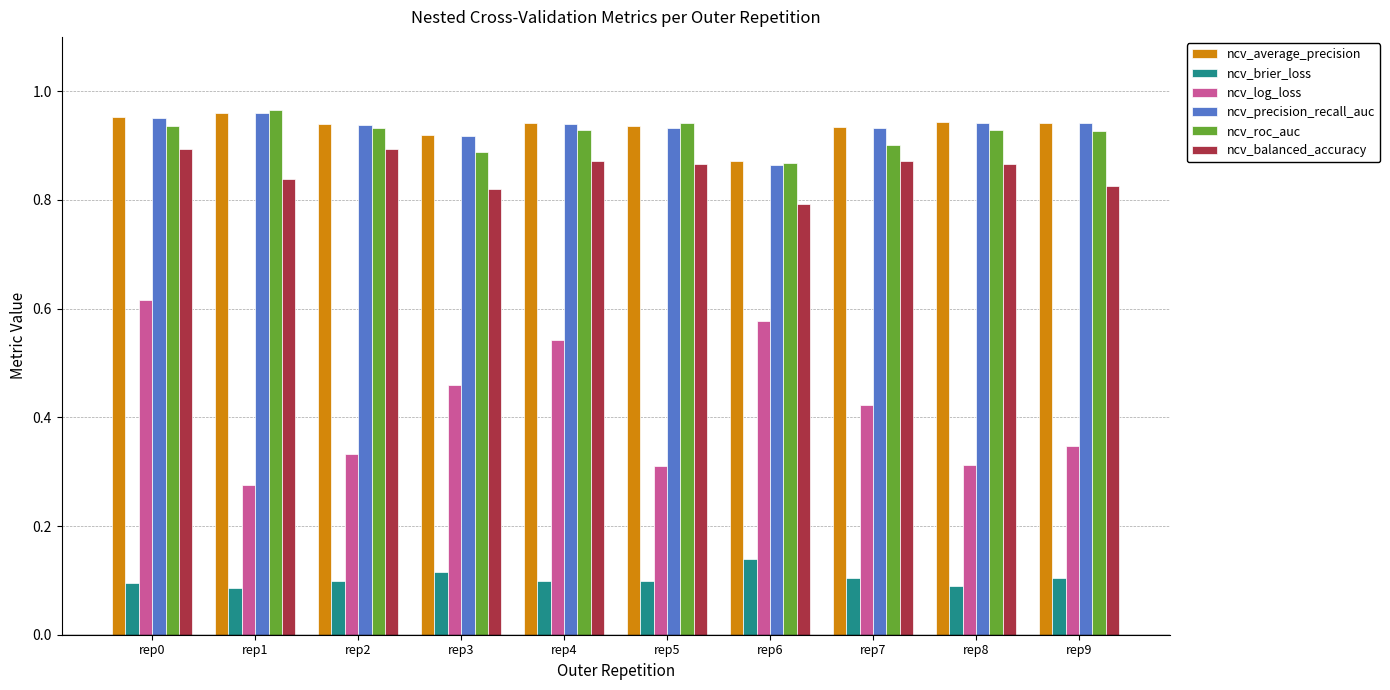

Is the value of ncv_precision_recall_auc at rep2 greater than the value of ncv_log_loss at rep4?

Yes